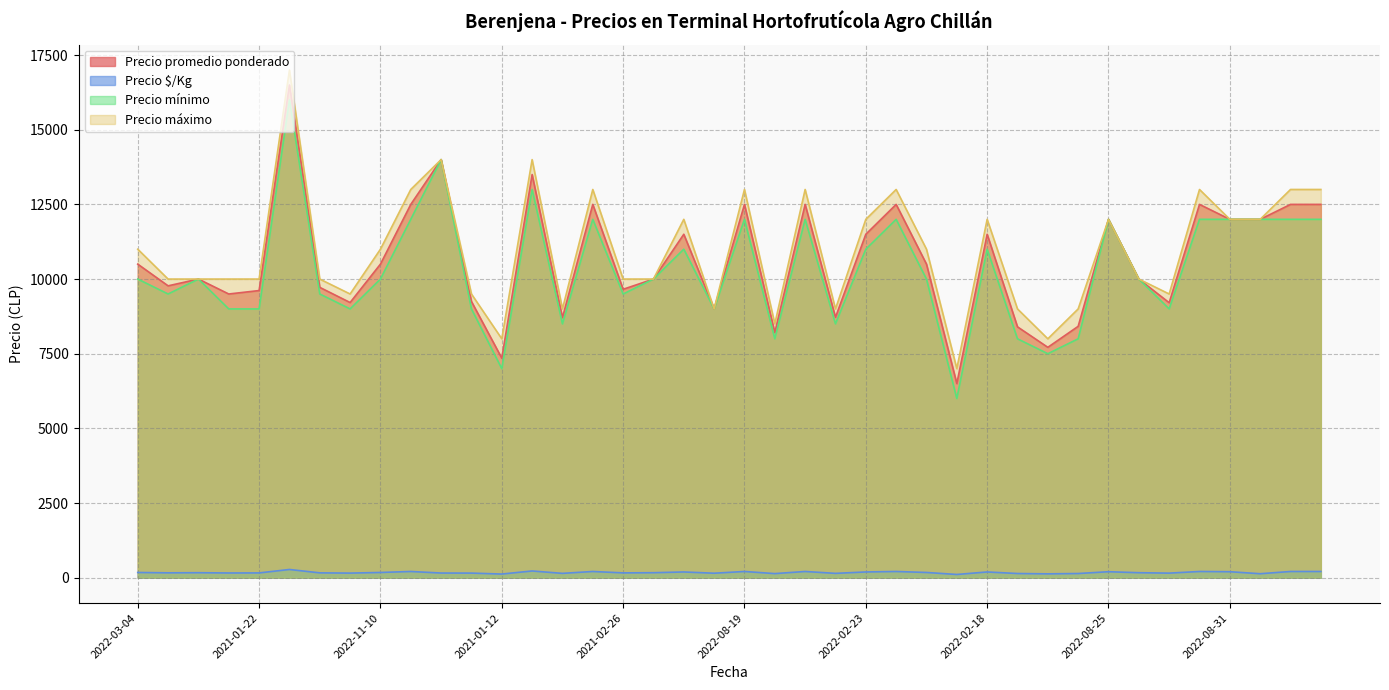

How many lines are shown in the chart?

4